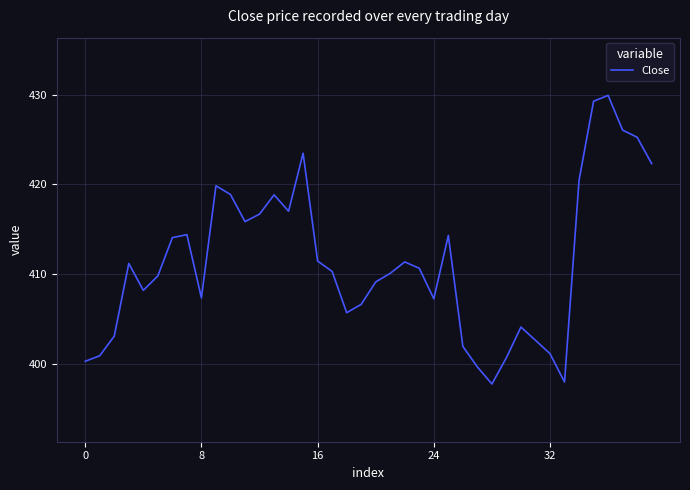

Does the chart have visible grid lines?

Yes